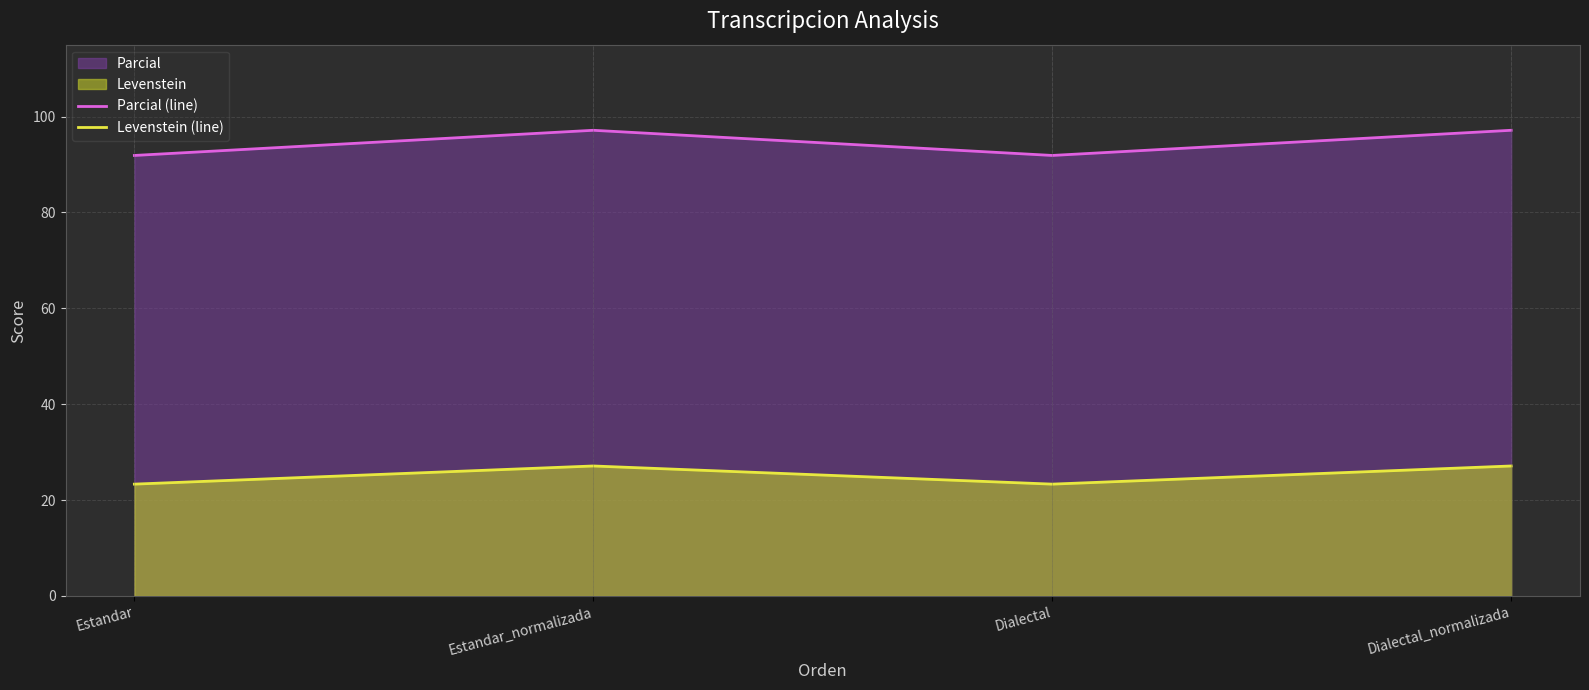

True or false: Levenstein (line) and Parcial (line) intersect in this chart.

False